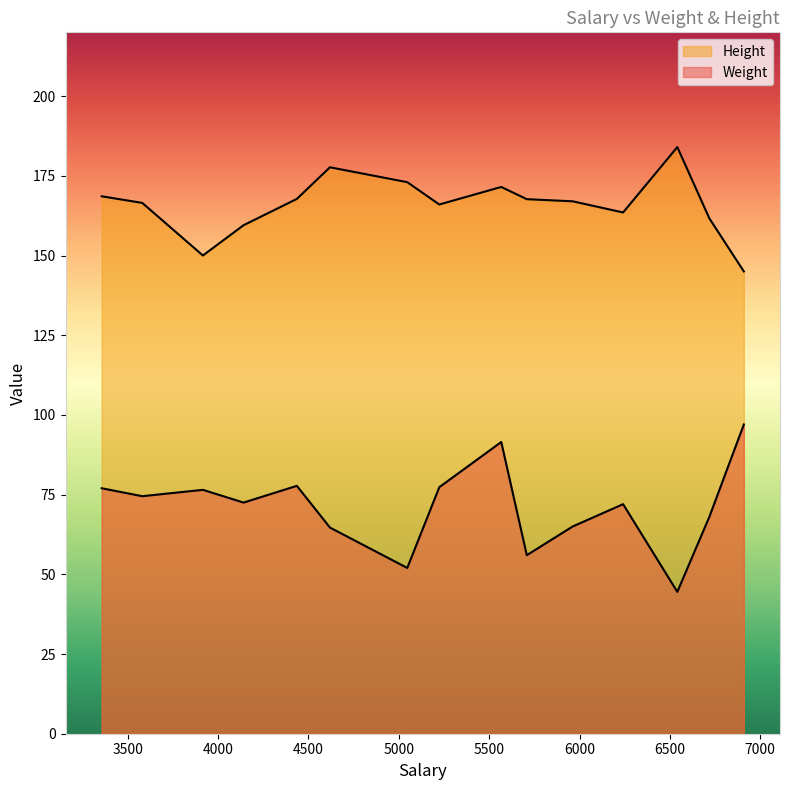

What is the highest value of the Weight series?

97